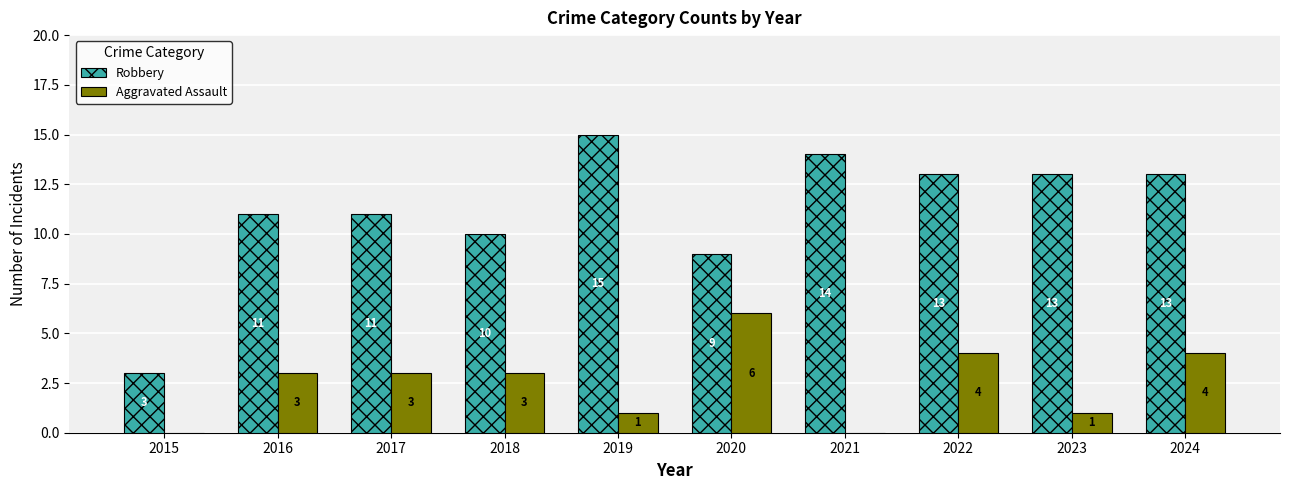

What is the sum of the Aggravated Assault values at 2024 and 2019?

5